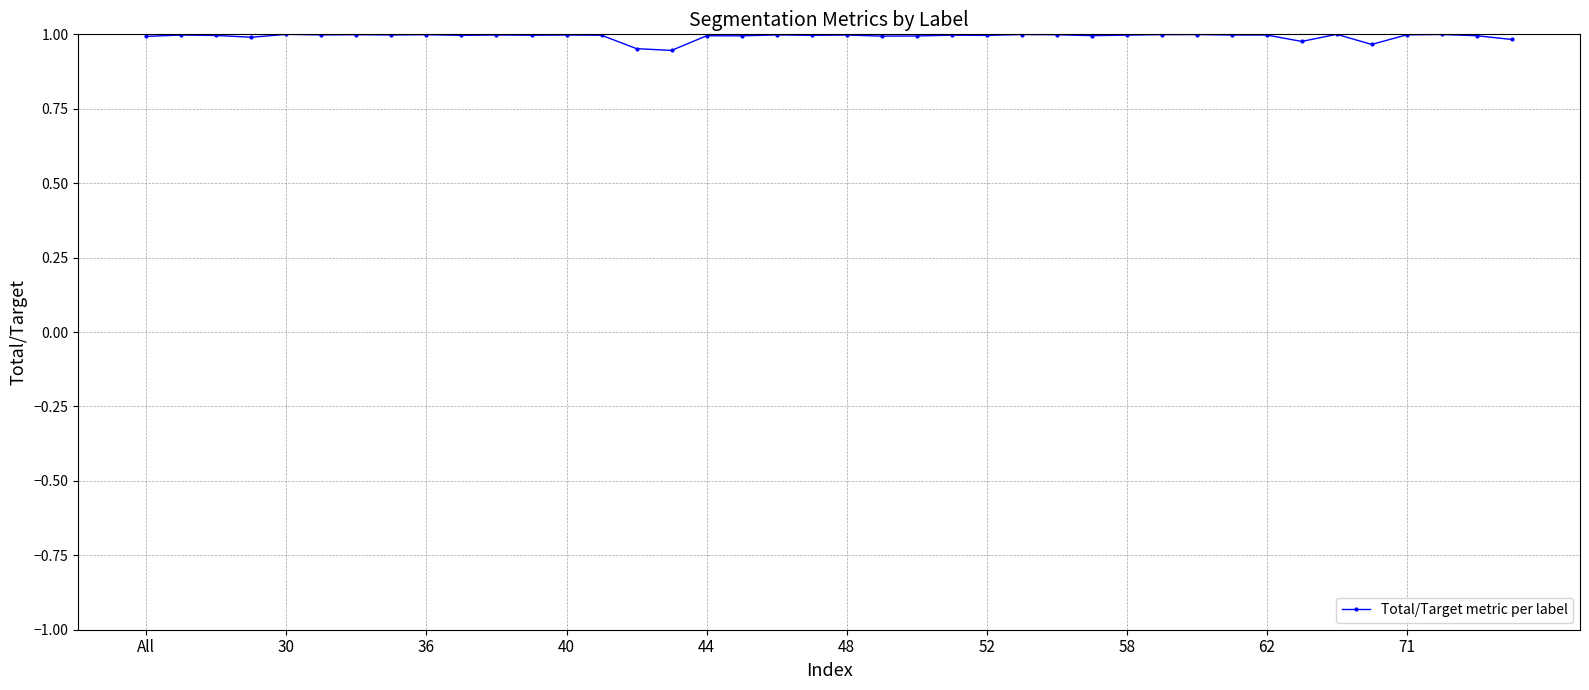

Is it true that the value at 52 is 1.0?

True